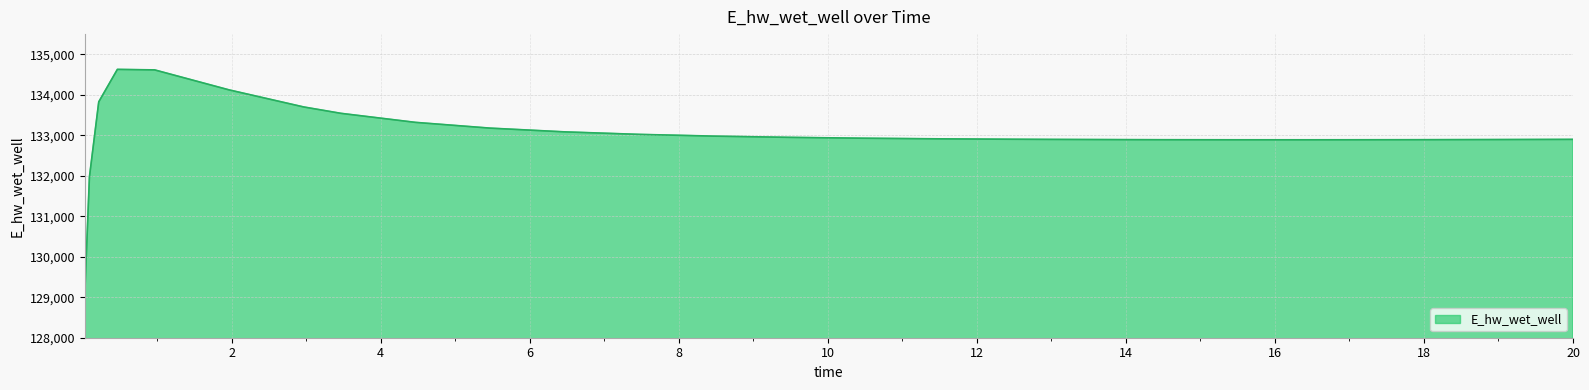

What is the greatest value displayed?

134628.6